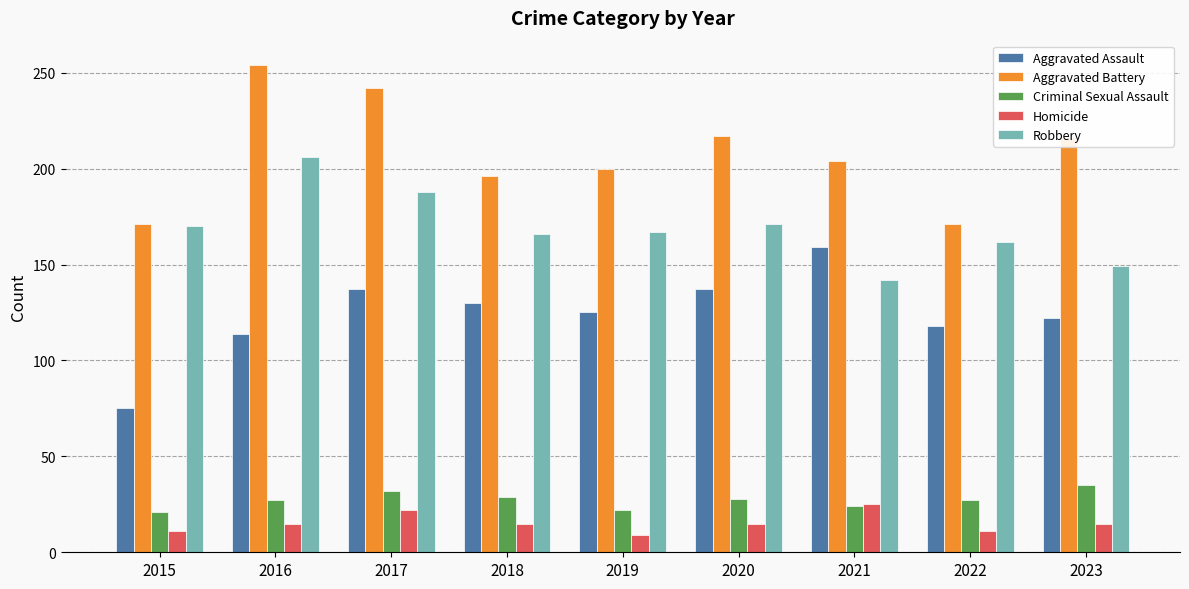

What is the difference between the Aggravated Assault values at 2023 and 2016?

8